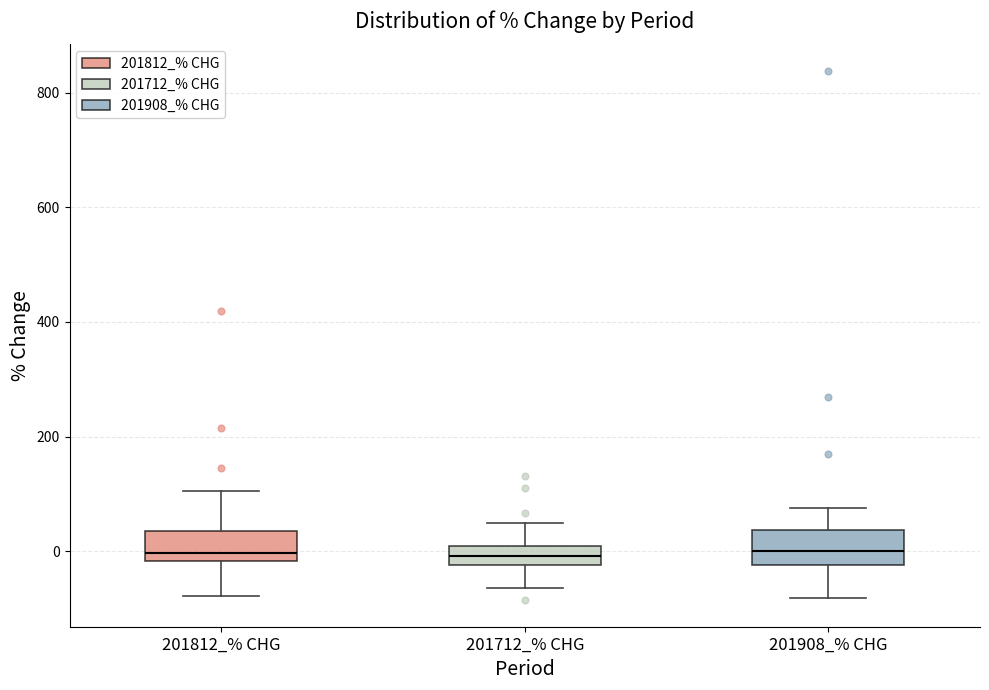

Reading left to right, transcribe this box plot: for each box, give where its median line is, the range the box spans, and where its two whiskers end, as read against the y-axis. The values are not printed on the chart, so give them approximately, as read against the axis.

201812_% CHG: median 0, box -20 to 40, whiskers -80 to 100
201712_% CHG: median 0 (inside the box), box -20 to 0, whiskers -60 to 40
201908_% CHG: median 0, box -20 to 40, whiskers -80 to 80